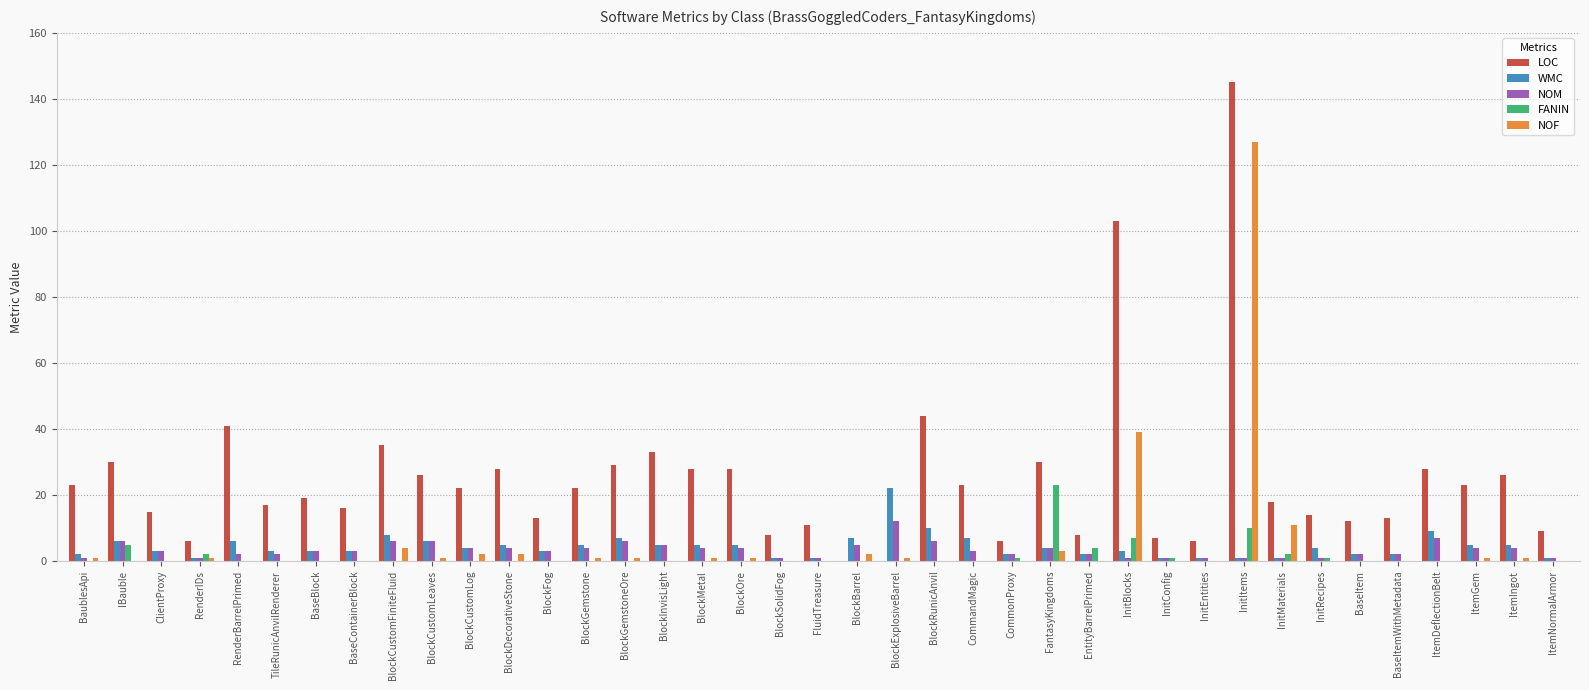

What is the maximum value for NOF?

127